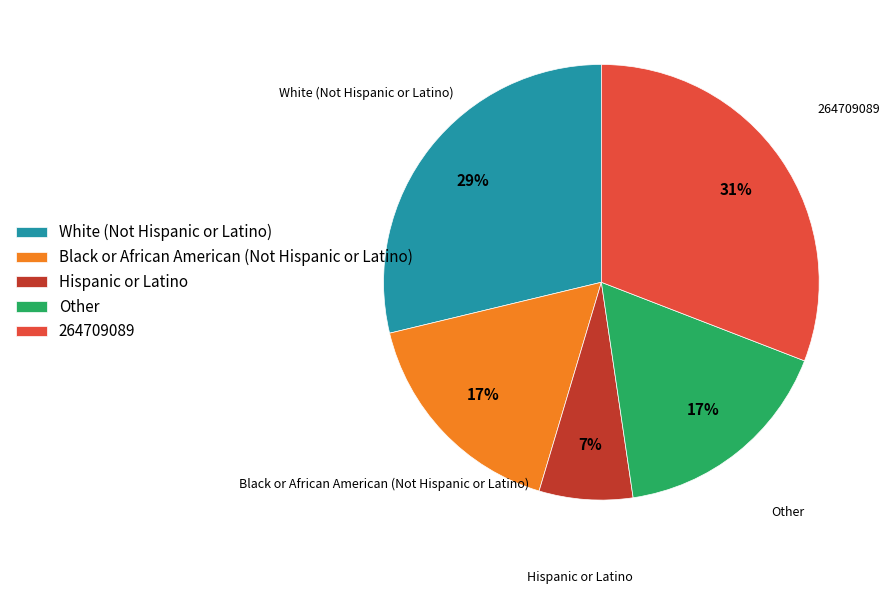

How many segments does this pie chart have?

5